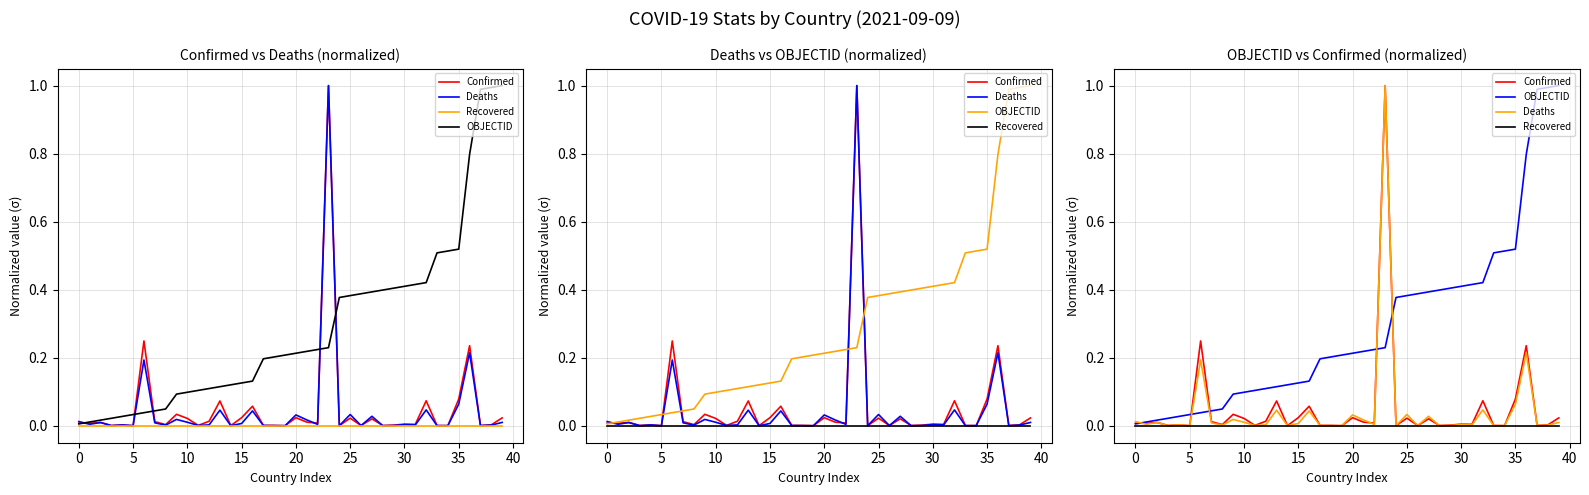

What are all the series names shown in the legend?

Confirmed, Deaths, Recovered, OBJECTID